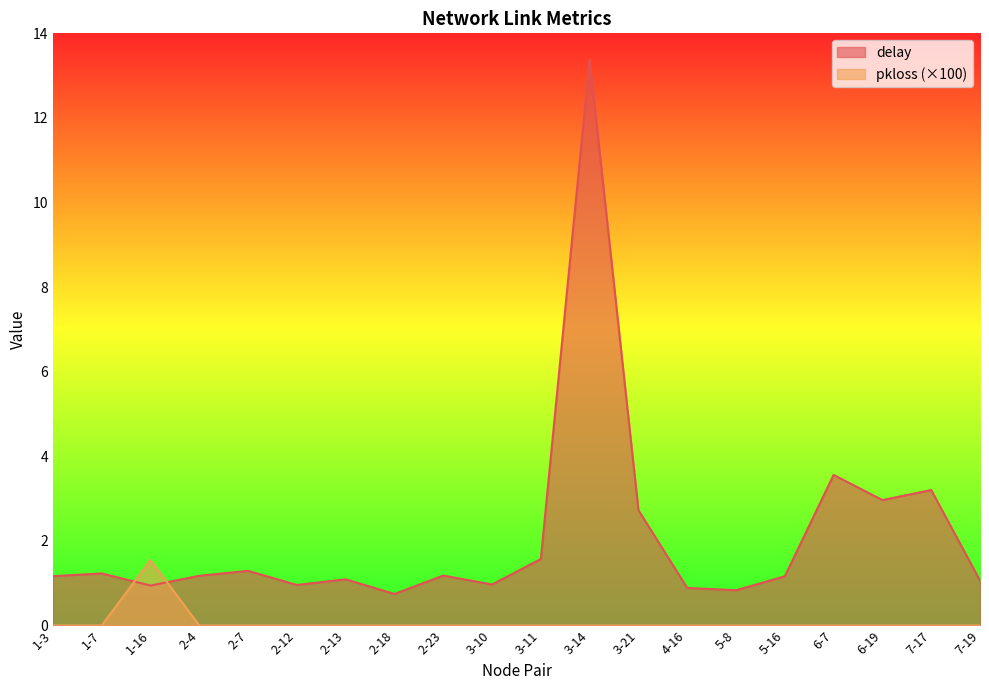

List the series in order of their peak value, highest first.

delay, pkloss (×100)